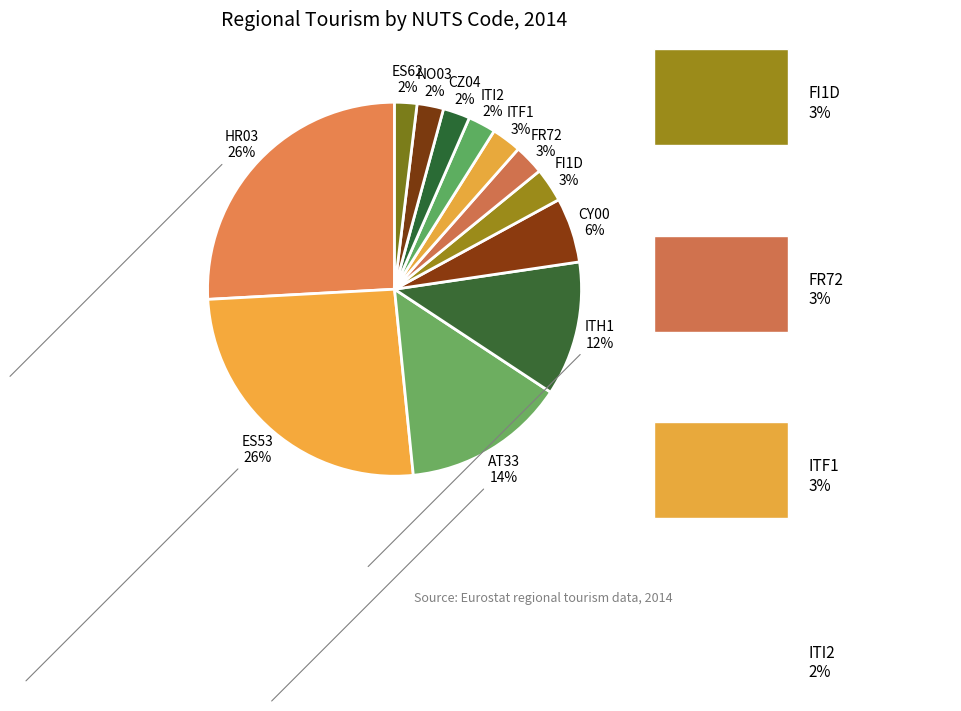

Which category has the smallest portion of the pie?

ES62